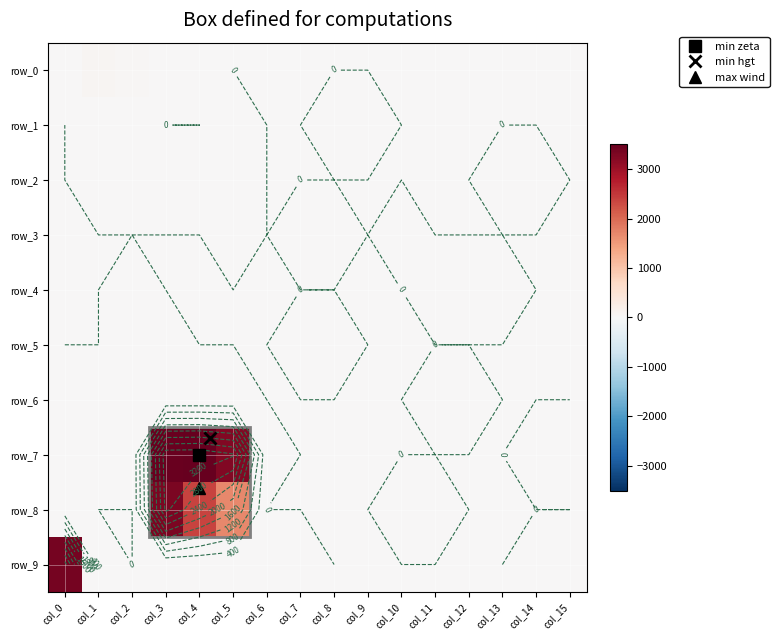

What is the total value across all series at col_4?

5947